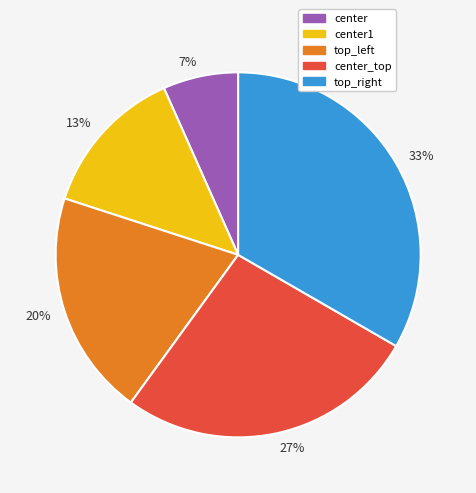

Between 27% and 7%, which is larger?

27%